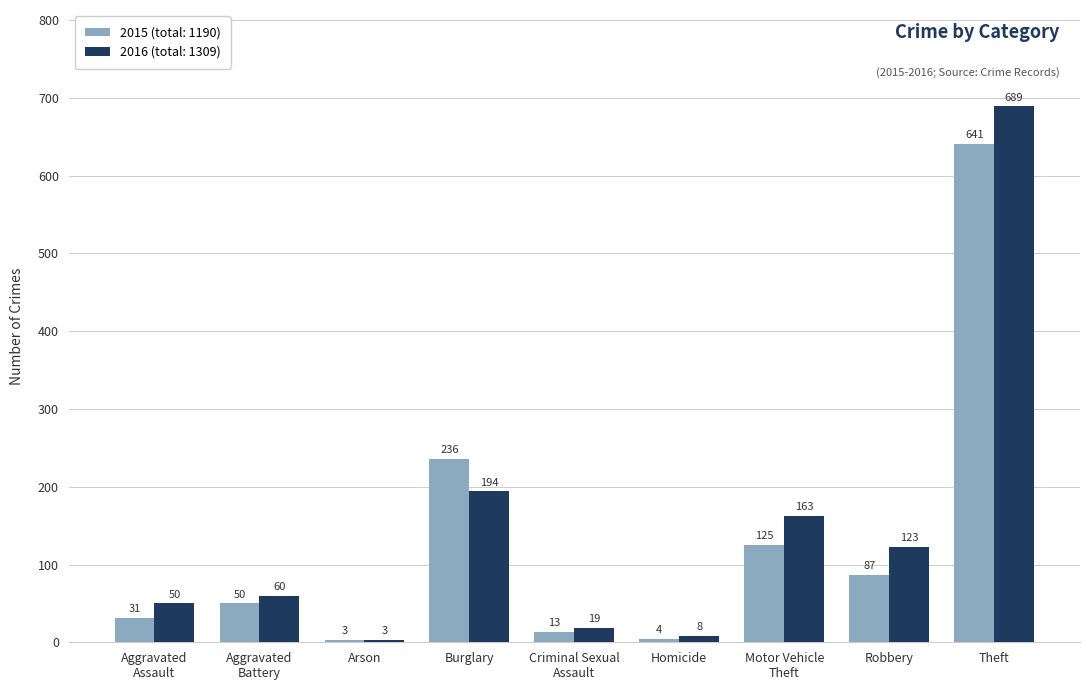

Which series has the largest range (max minus min)?

2016 (total: 1309)